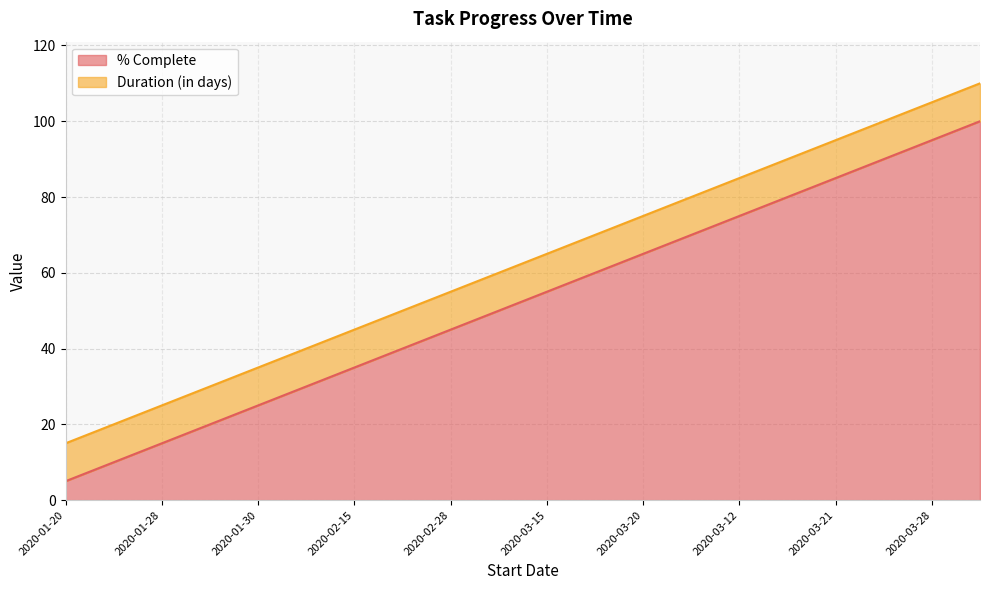

What is the value of the 17th point from the left?

85